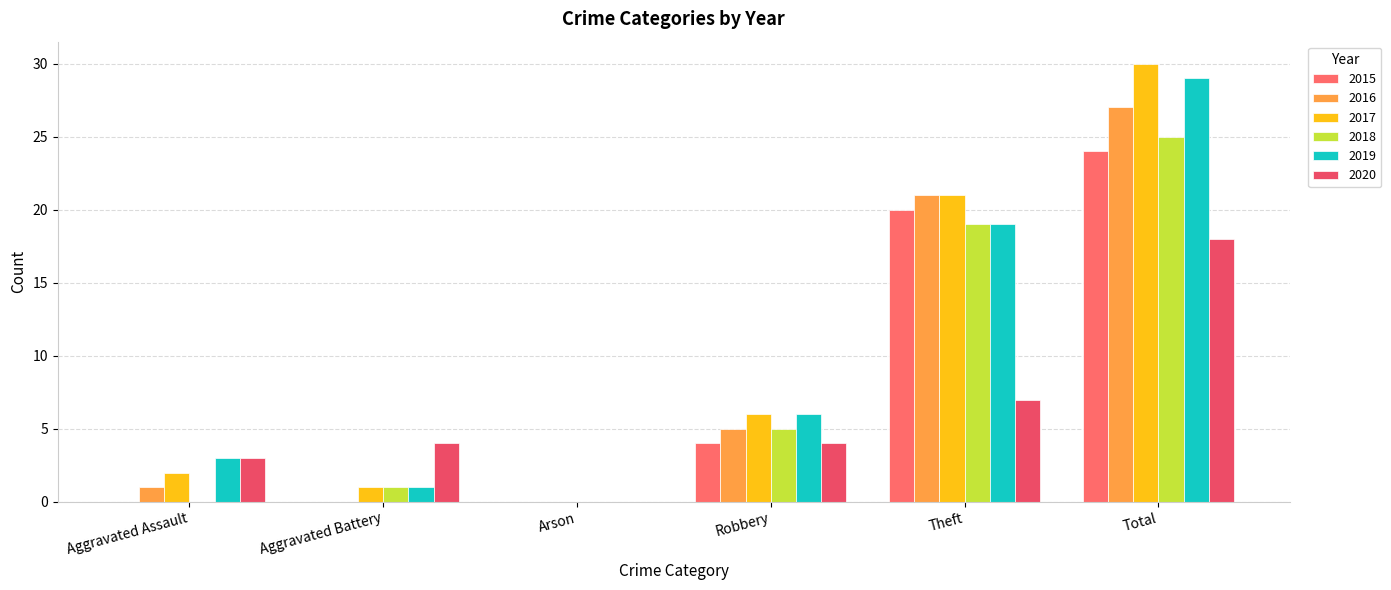

Is it true that 2016 equals 5 at Robbery?

True